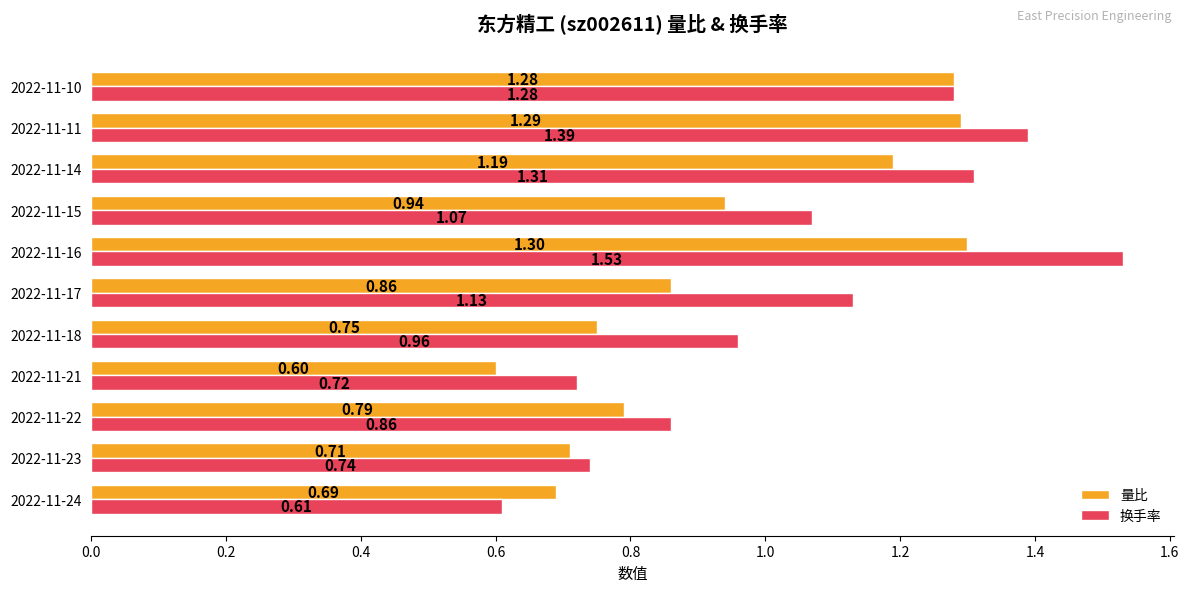

What is the sum of all 换手率 values?

11.6